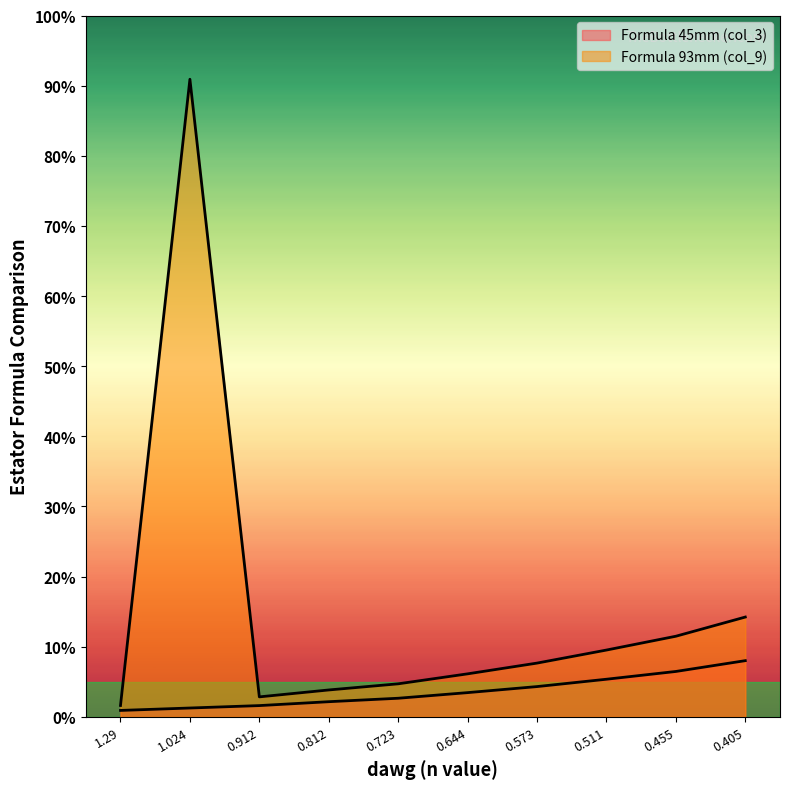

How many lines are shown in the chart?

2